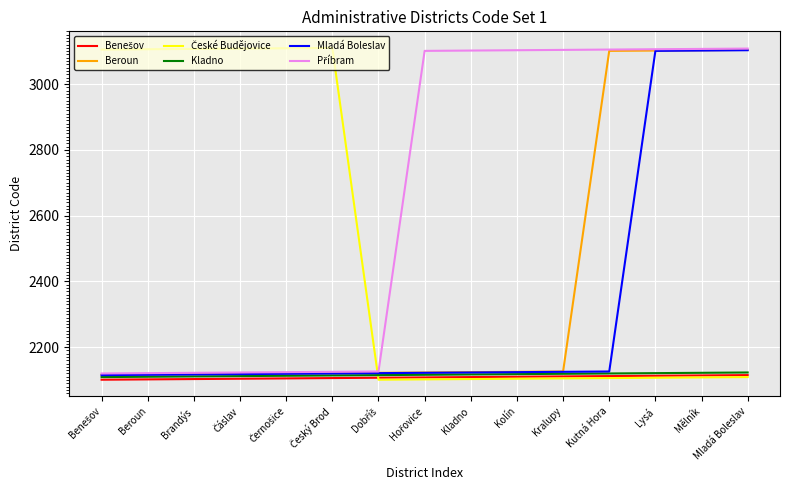

What is the smallest value displayed?

2101